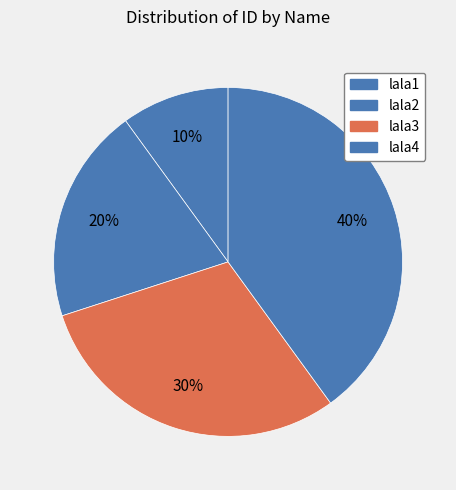

Rank the categories by value from lowest to highest.

lala1, lala2, lala3, lala4